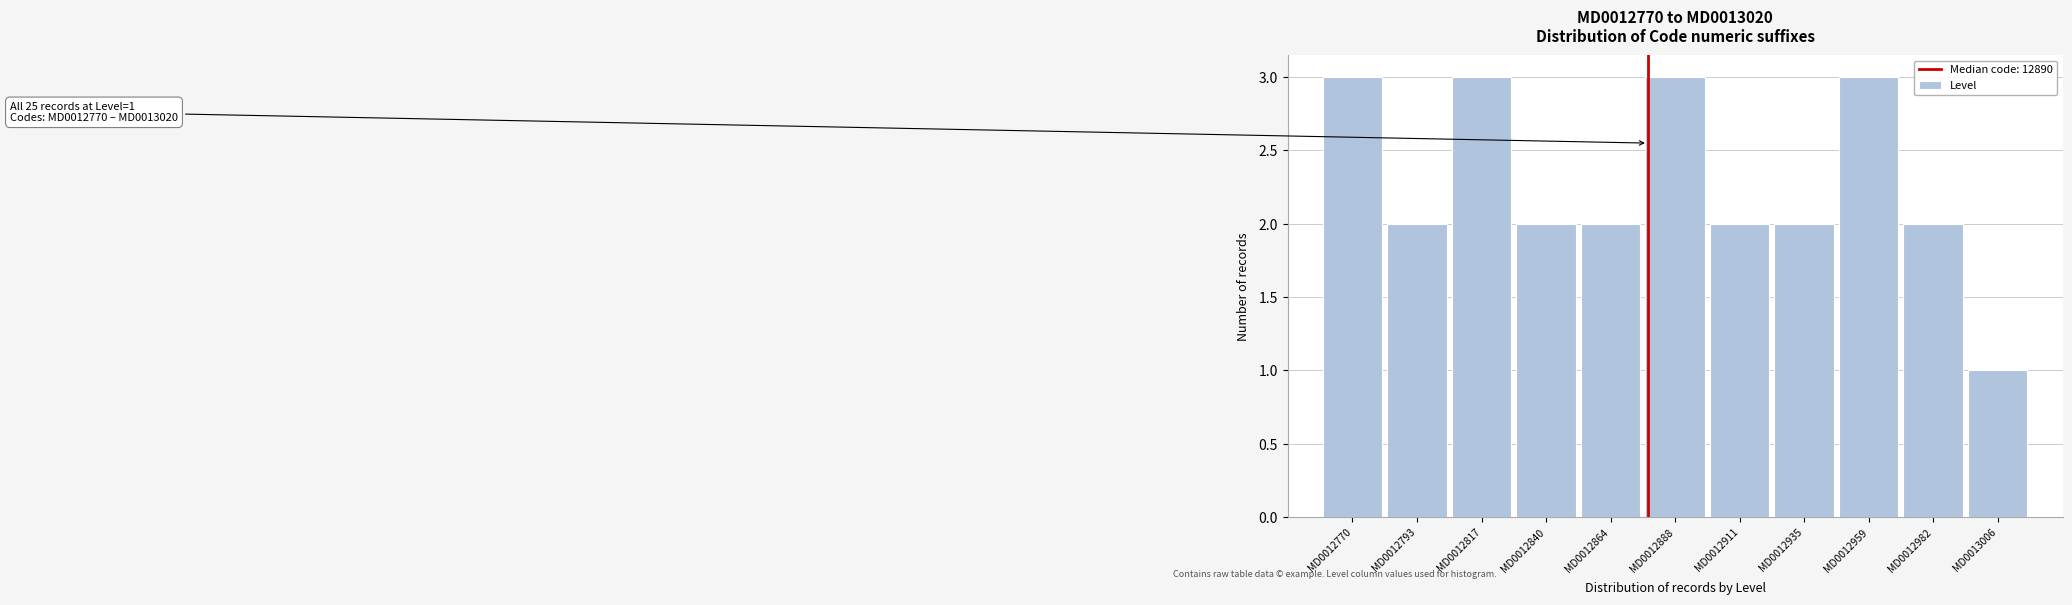

Reading left to right, list all the values displayed in this chart.

MD0012770=3	MD0012793=2	MD0012817=3	MD0012840=2	MD0012864=2	MD0012888=3	MD0012911=2	MD0012935=2	MD0012959=3	MD0012982=2	MD0013006=1